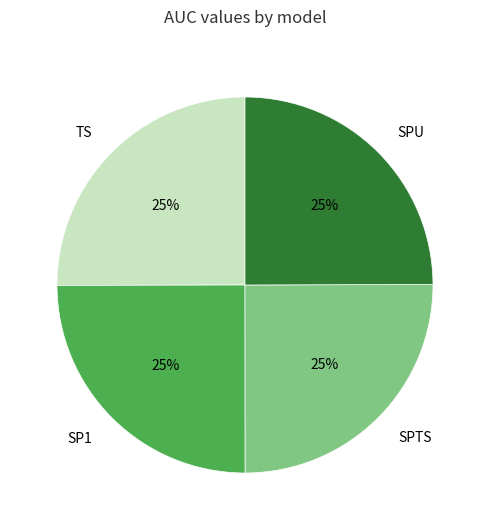

True or false: SP1 accounts for 25% of the total.

True